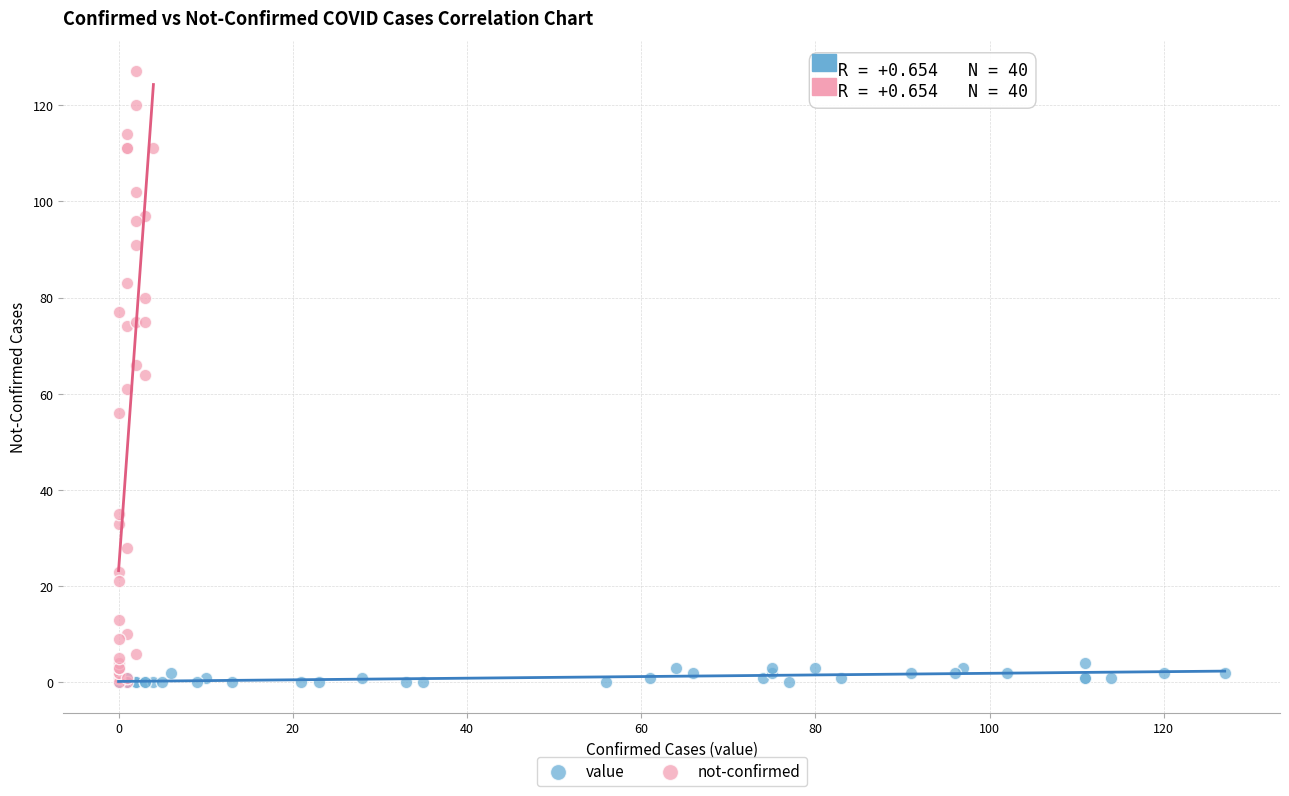

Which series contains the highest Y value?

not-confirmed